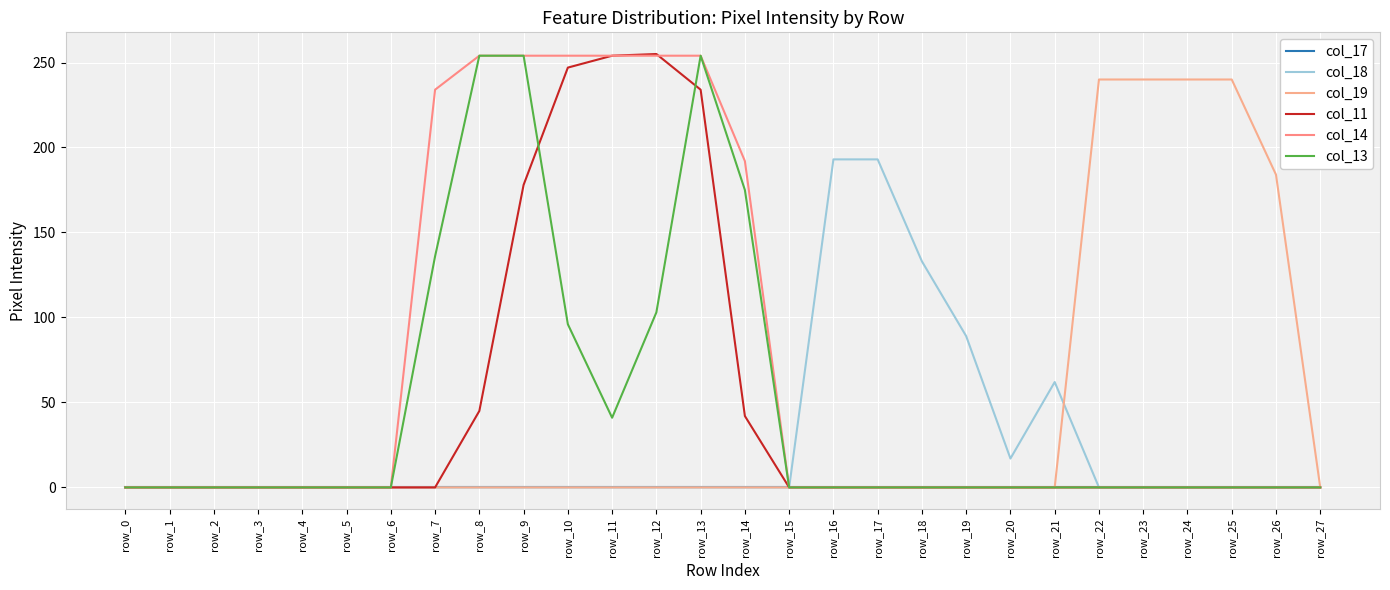

At which category is the sum across all series the highest?

row_13